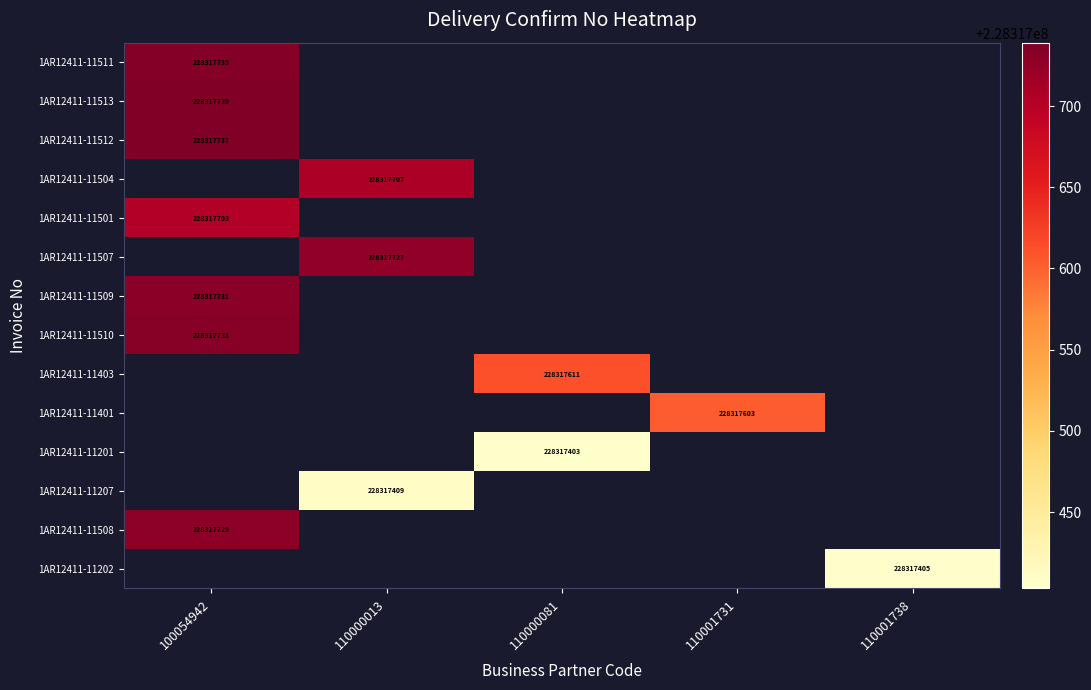

True or false: 1AR12411-11207 has a value of 403130747 at 110000013.

False